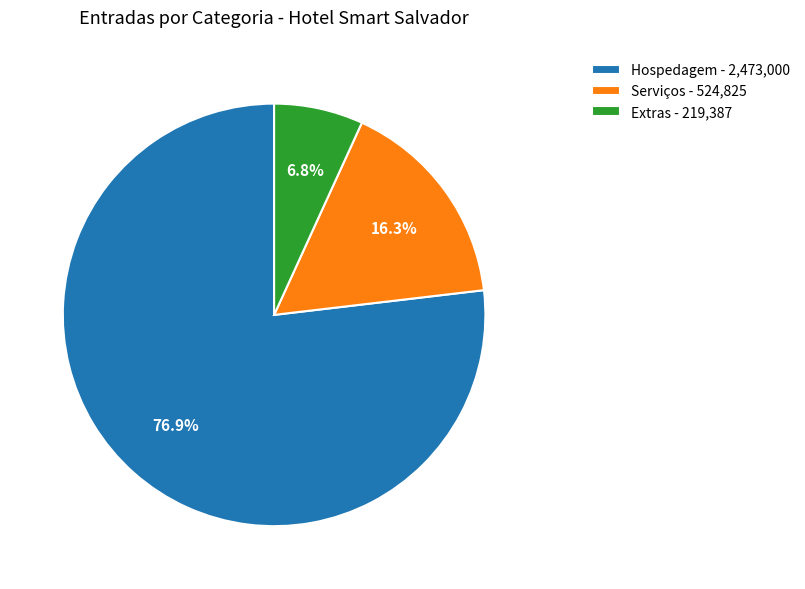

To the nearest percent, what portion does Serviços represent?

16%